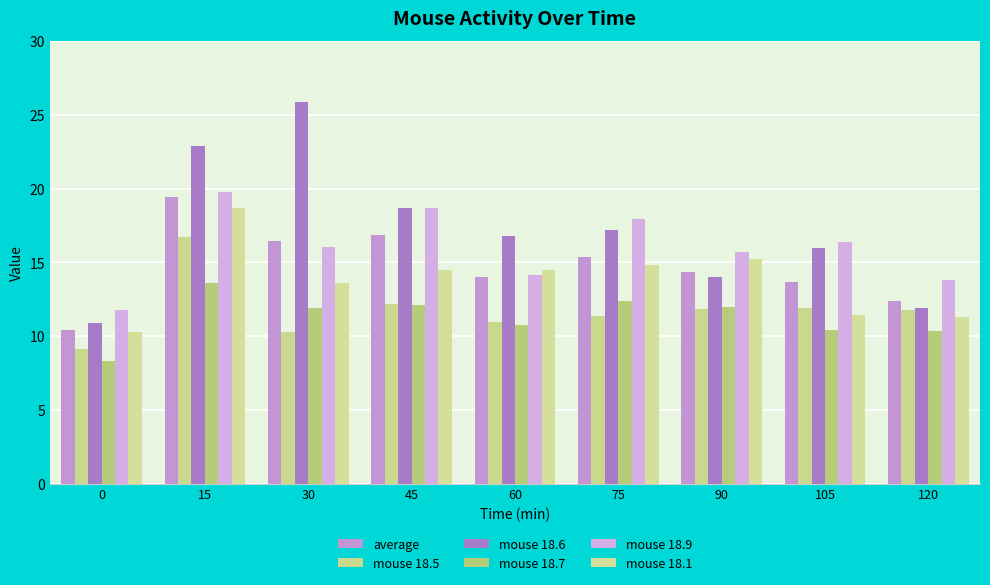

What is the value of the mouse 18.9 bar at the 6th from the left?

18.0